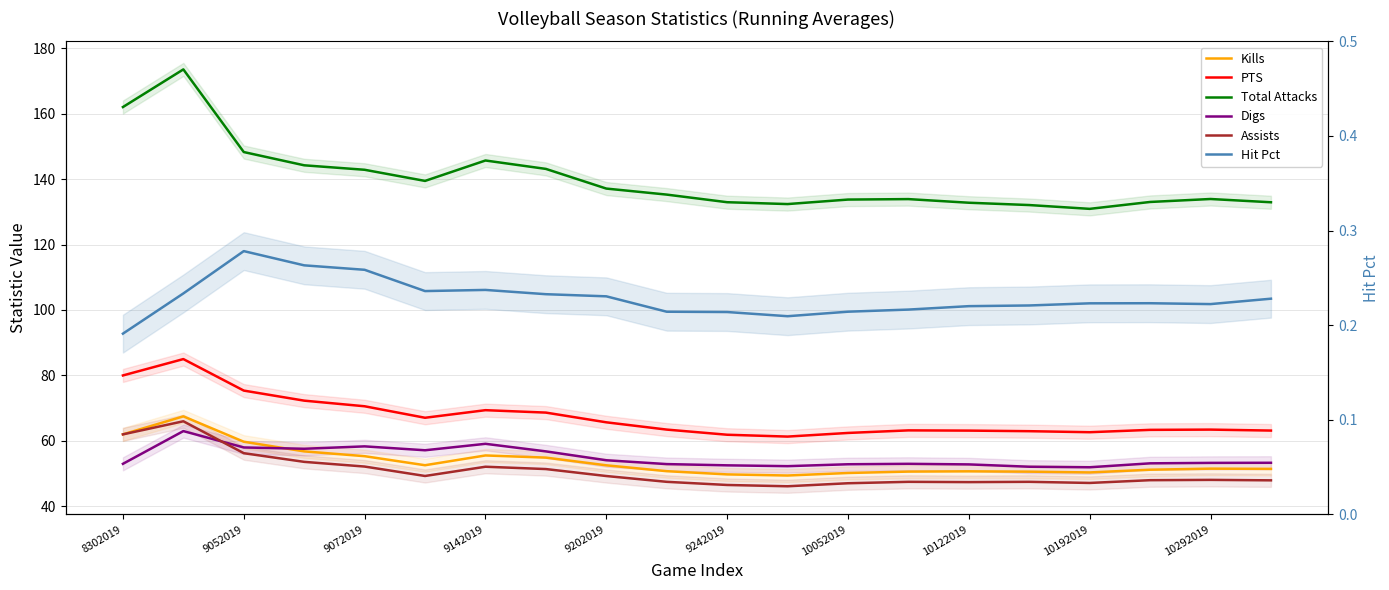

Between 8302019 and 19, which series saw the biggest shift?

Total Attacks